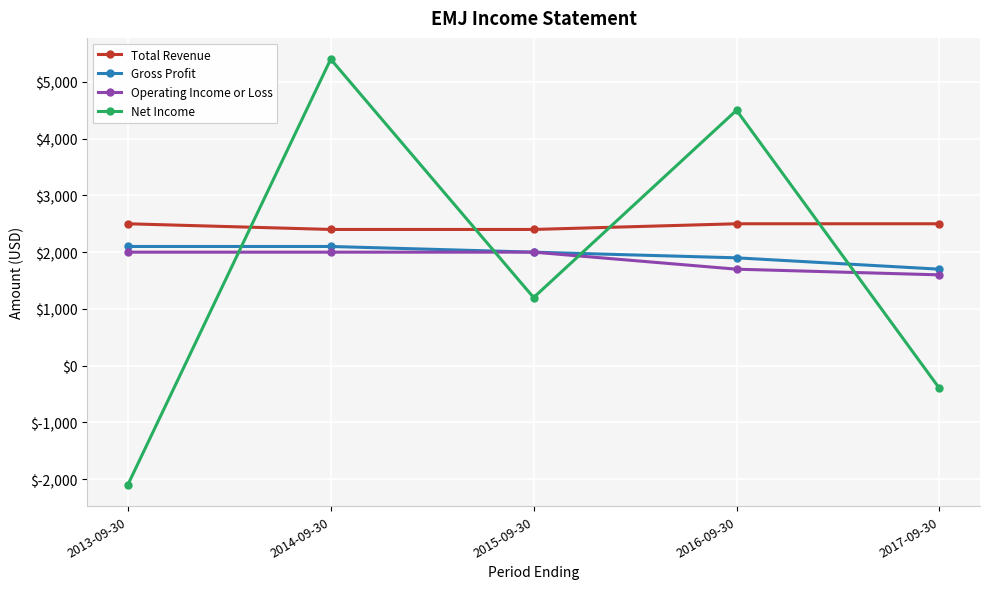

The Gross Profit series shows 3454 at 2015-09-30. True or false?

False